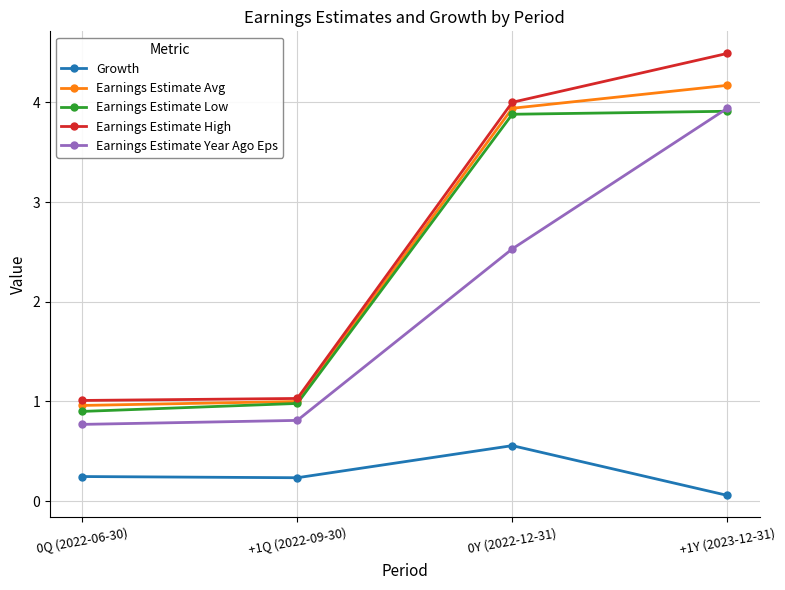

Reading left to right, transcribe all the data shown in this chart.

Growth: 0.2	0.2	0.6	0.1
Earnings Estimate Avg: 1.0	1.0	3.9	4.2
Earnings Estimate Low: 0.9	1.0	3.9	3.9
Earnings Estimate High: 1.0	1.0	4.0	4.5
Earnings Estimate Year Ago Eps: 0.8	0.8	2.5	3.9